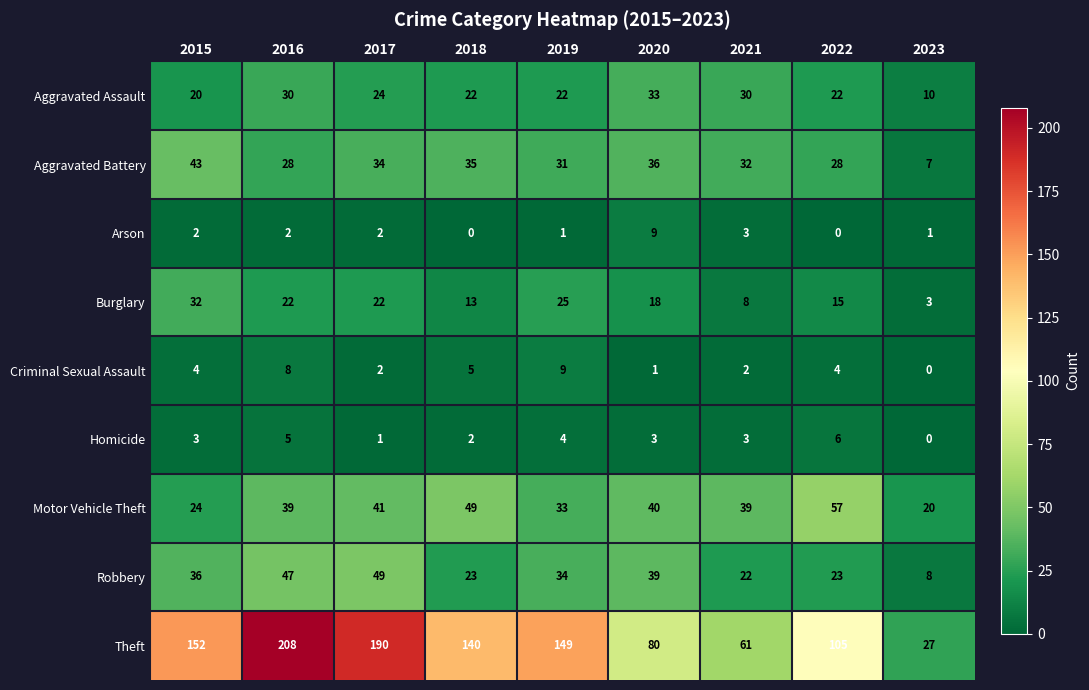

What is the difference between the maximum and minimum values in the Robbery series?

41